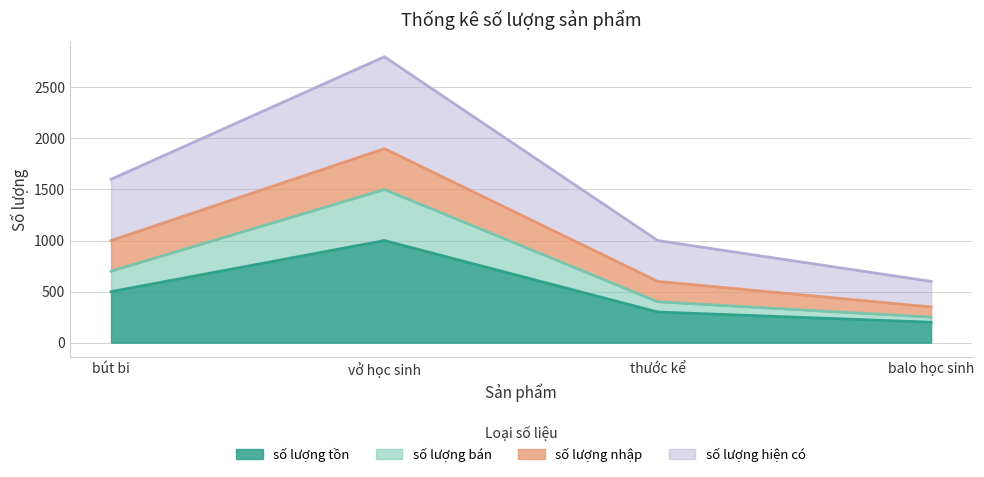

How many values in the số lượng tồn series exceed 500?

1